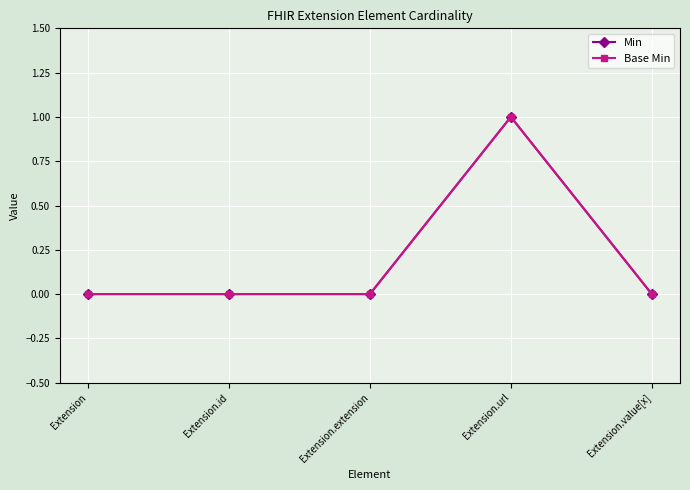

True or false: Min and Base Min cross at least once.

False